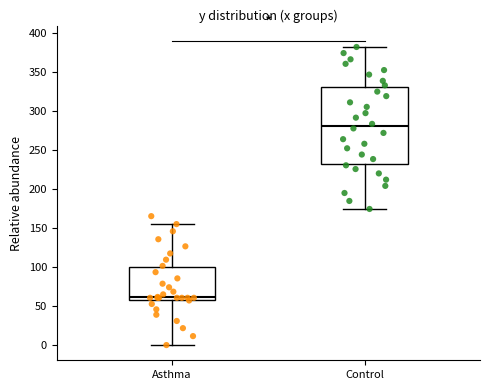

Which box is the tallest, from its lower edge to its upper edge?

Control